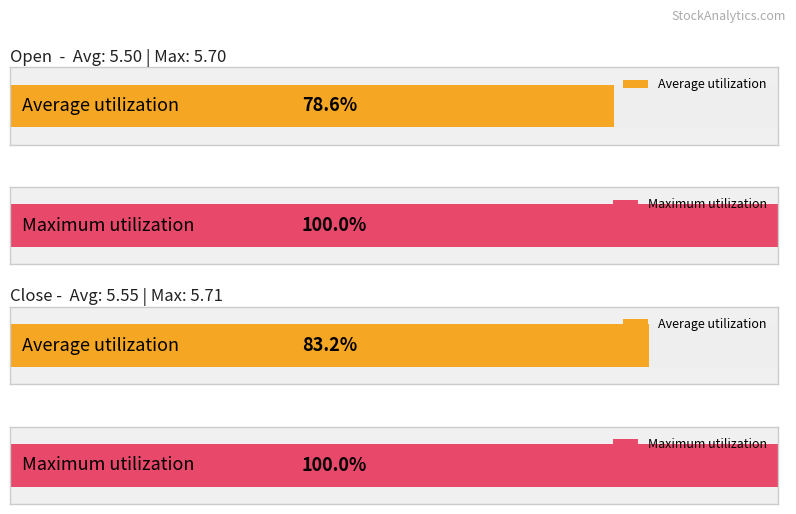

List the series in order of their overall mean, lowest first.

open, close